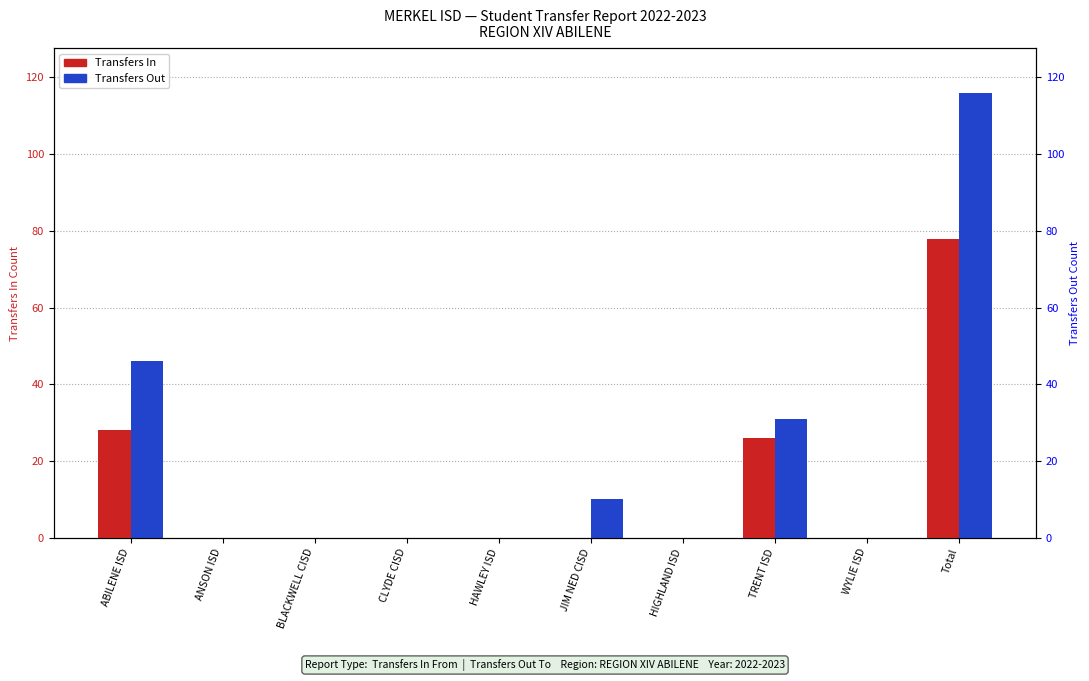

How many data points does each series have?

10